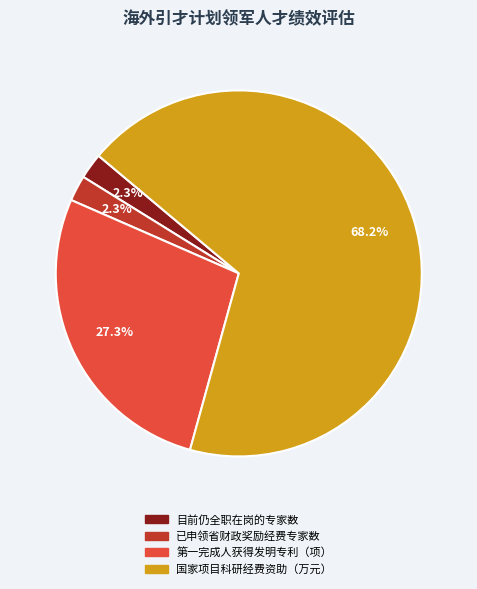

Does any single category account for the majority?

Yes